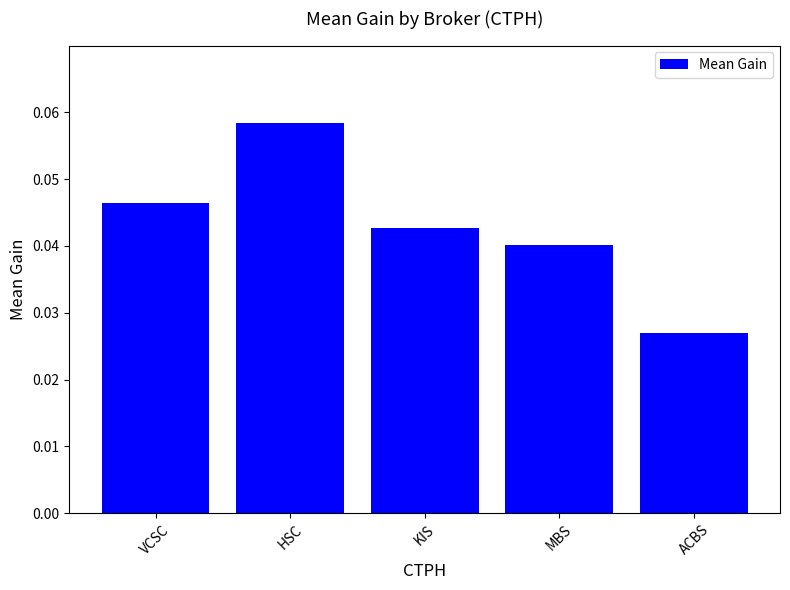

List the labels in order of value, largest first.

HSC, VCSC, KIS, MBS, ACBS